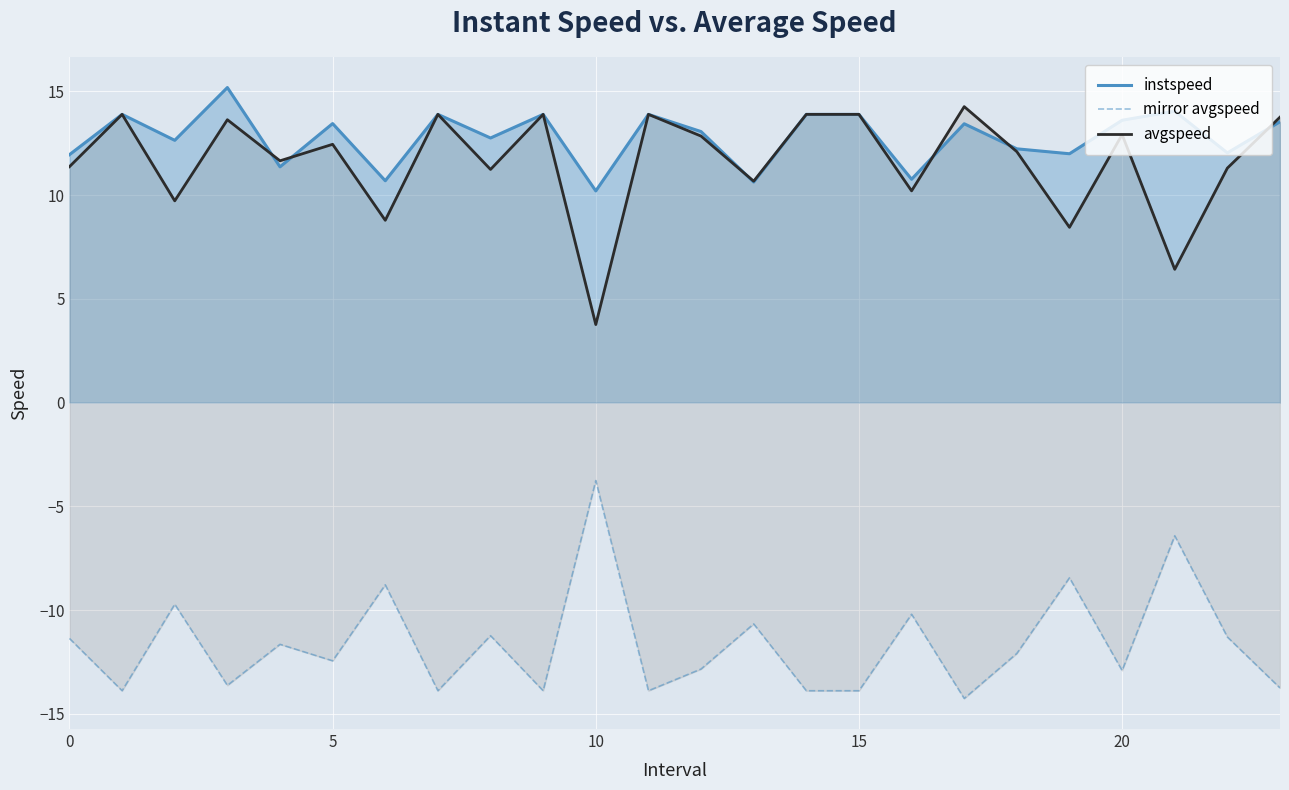

The instspeed series shows 18.4 at 20. True or false?

False